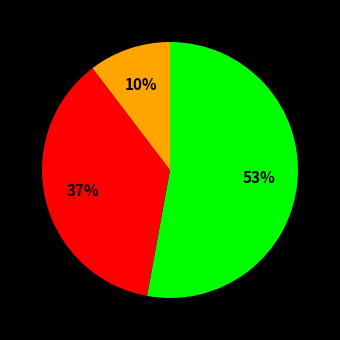

Does any single category account for the majority?

Yes